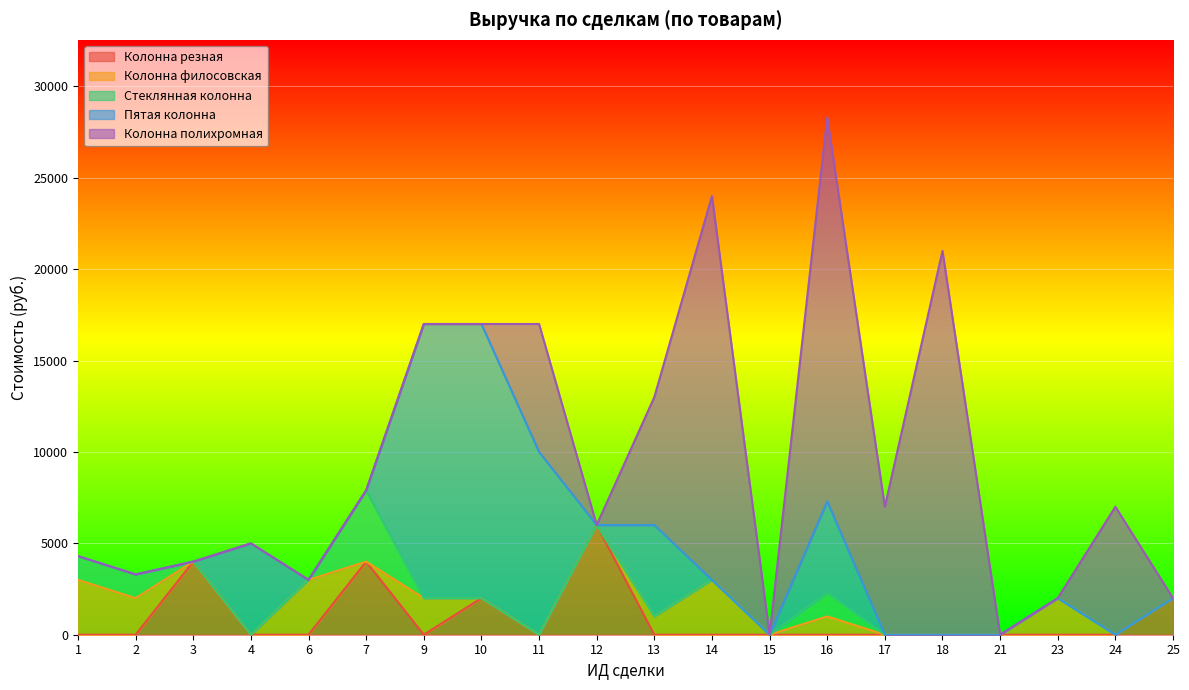

In Колонна филосовская, how many points are higher than both neighbors (excluding endpoints)?

5